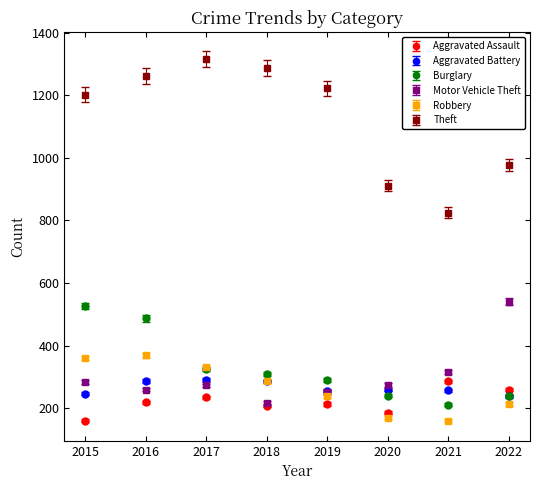

What is the spread (max minus min) of values at 2018?

1079